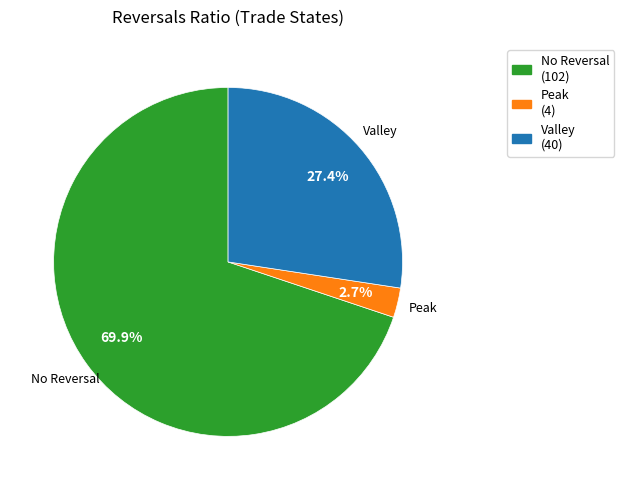

Which has a higher value, No Reversal or Peak?

No Reversal